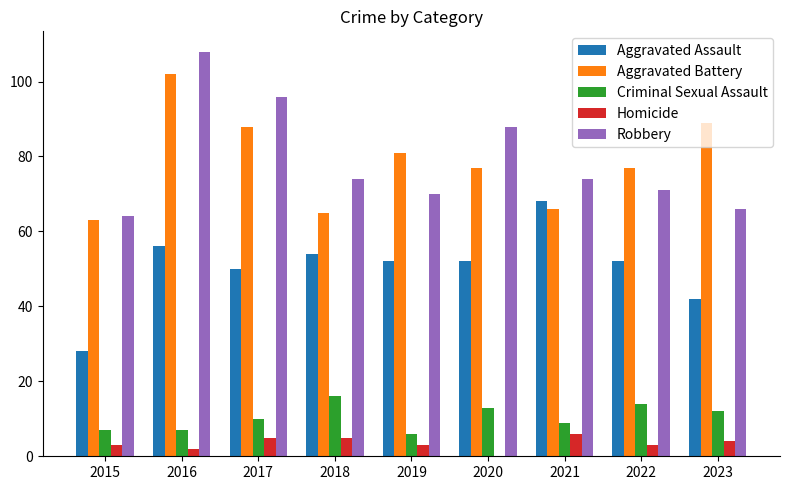

What is the difference between the Aggravated Assault values at 2021 and 2017?

18